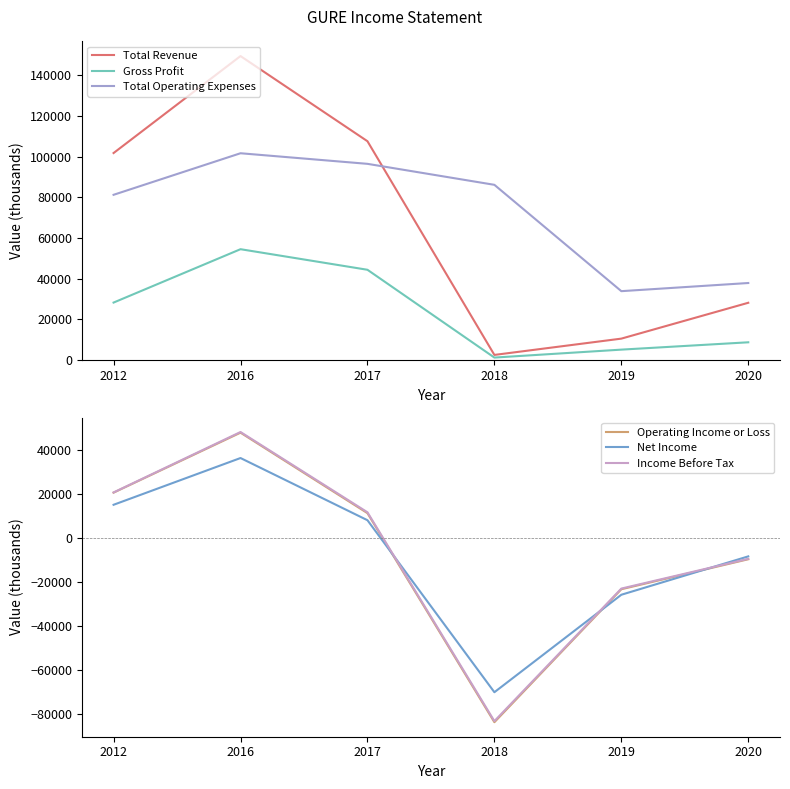

The value of Operating Income or Loss at 2018 is -122685. True or false?

False